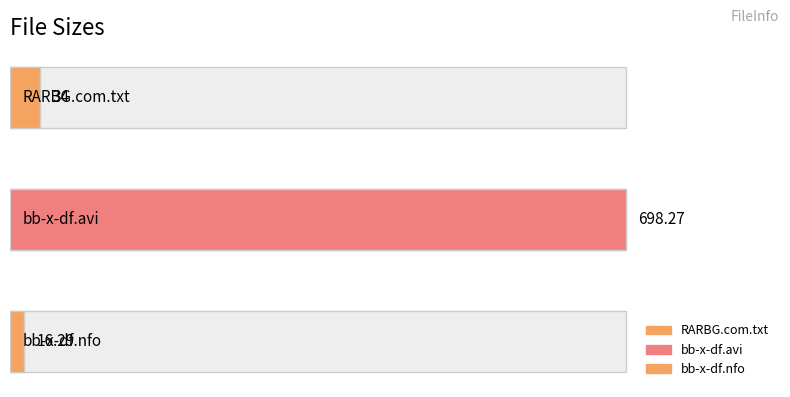

List the labels in order of value, largest first.

bb-x-df.avi, RARBG.com.txt, bb-x-df.nfo